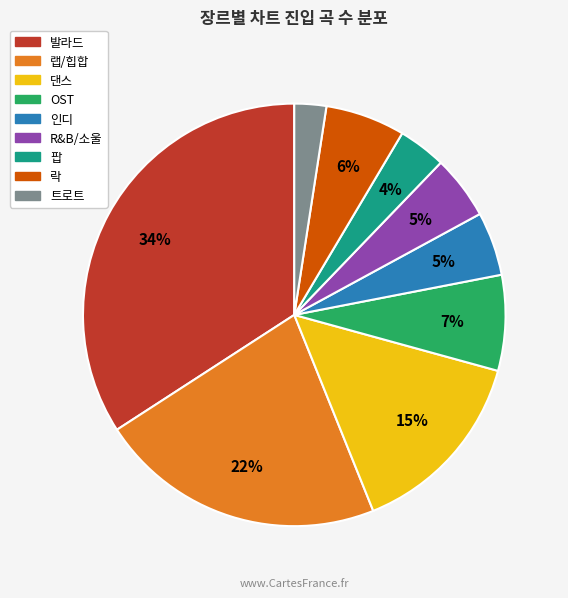

Is it true that OST is 2% of the pie?

False